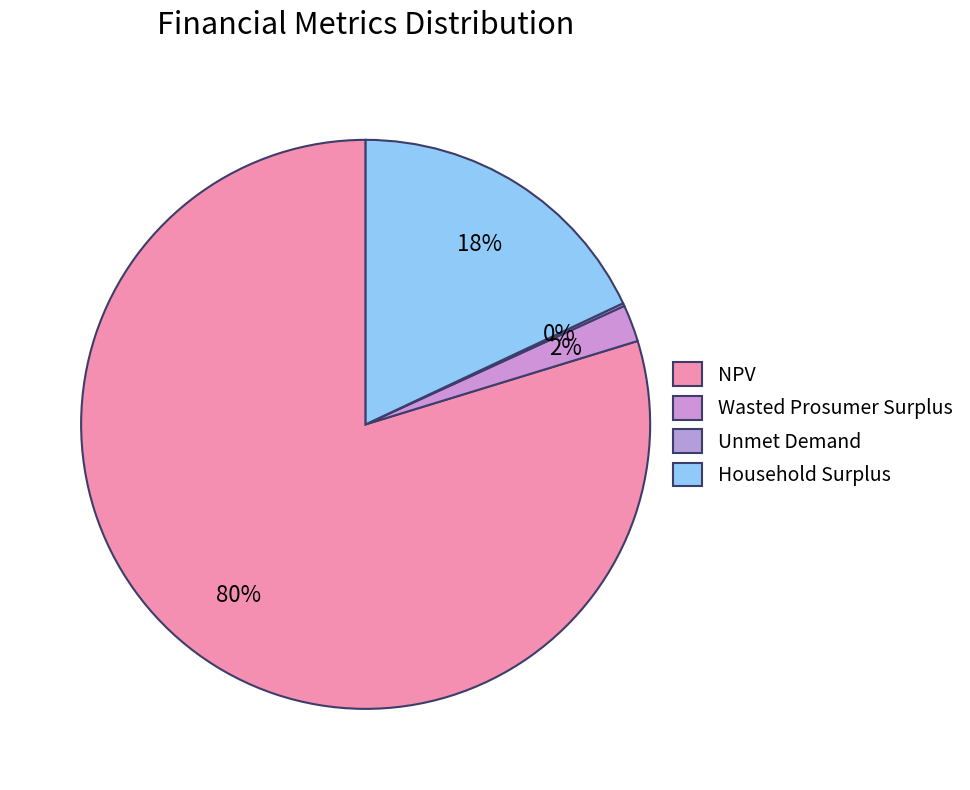

How many slices are in this pie chart?

4